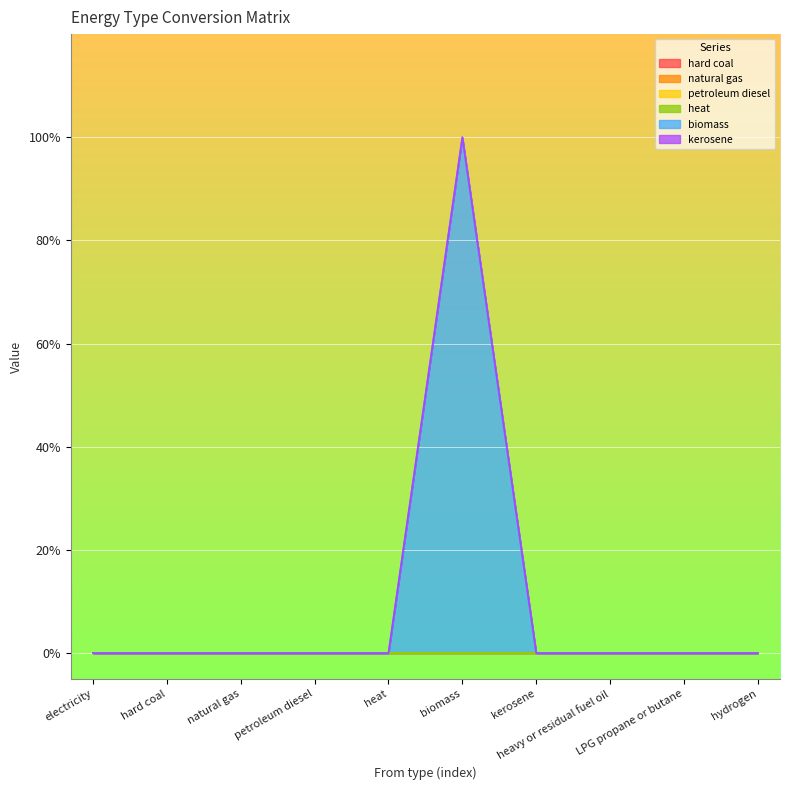

Does the chart display data point markers on the line(s)?

No